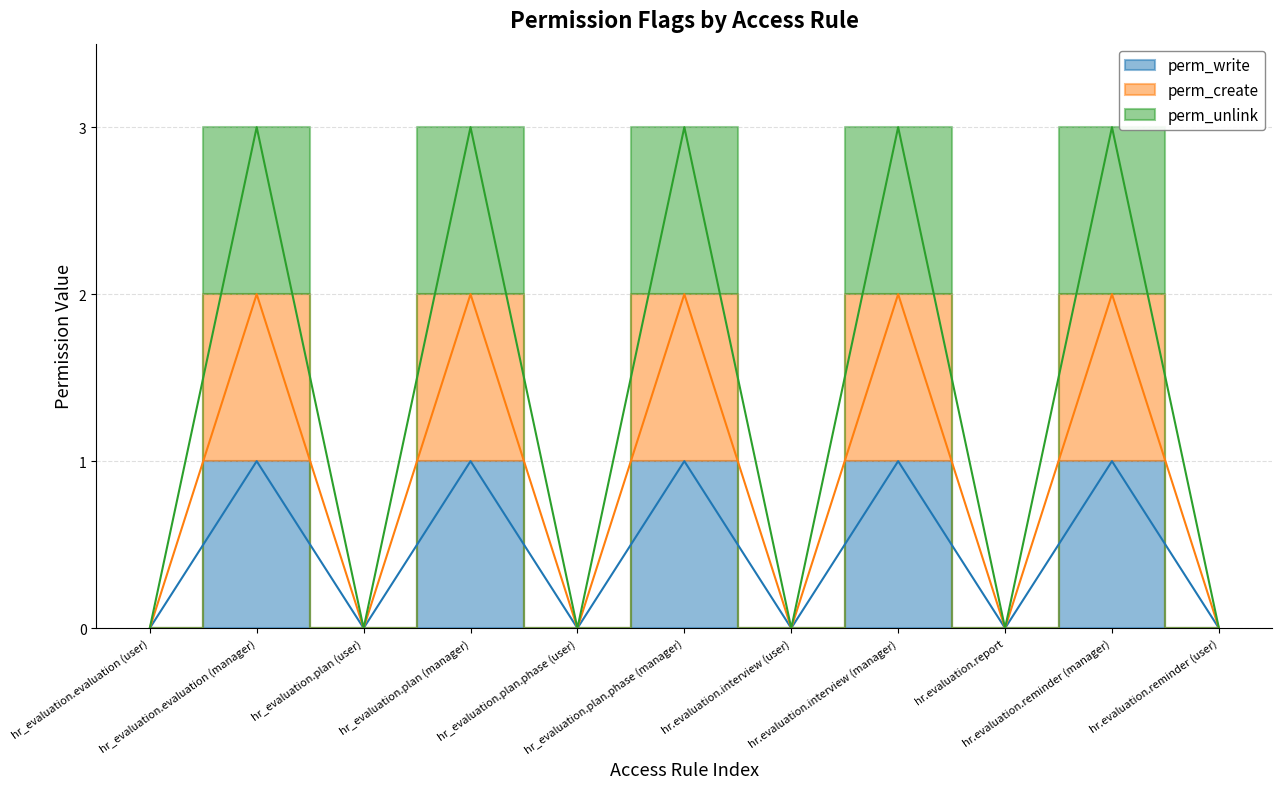

At which category does the chart reach its peak across all series?

hr_evaluation.evaluation (manager)